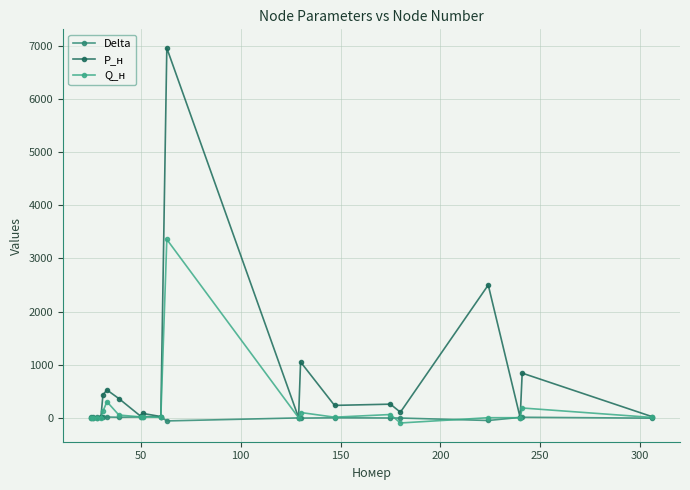

What are all the series names shown in the legend?

Delta, P_н, Q_н